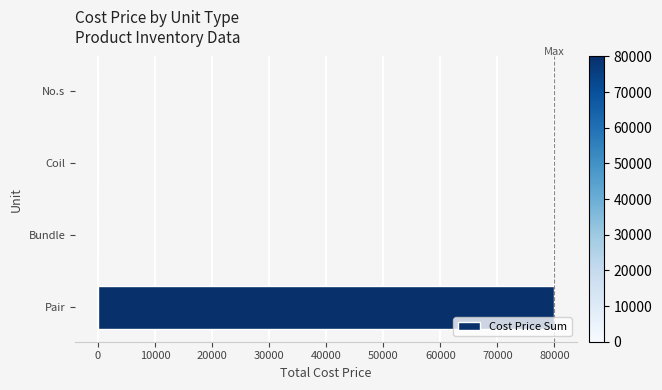

Which label corresponds to the largest value in the chart?

Pair